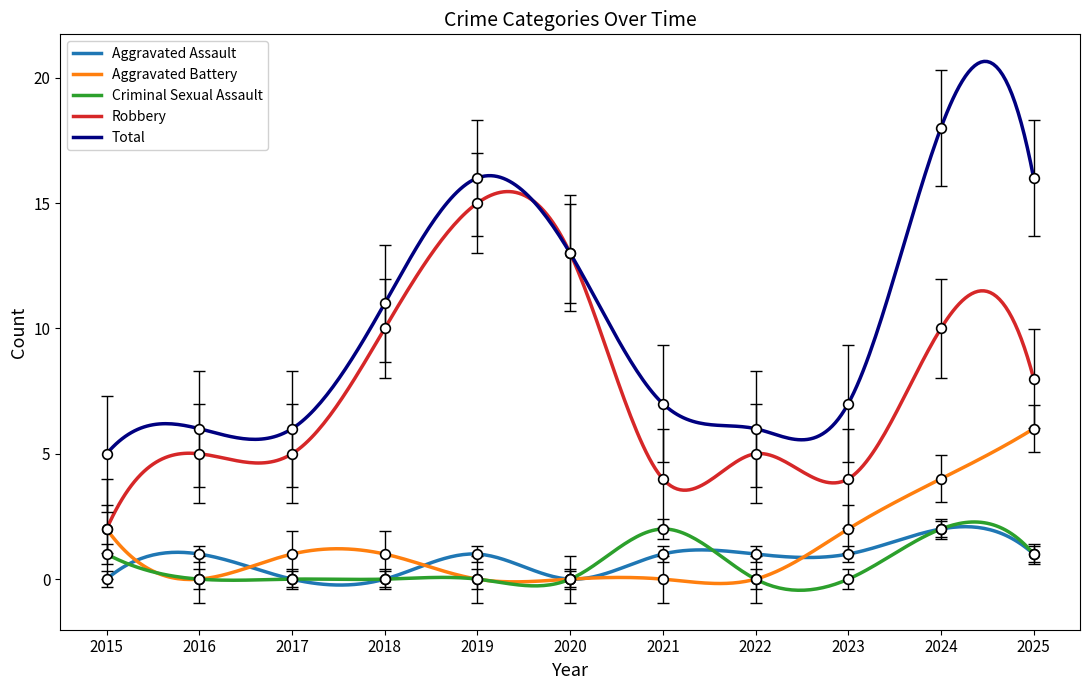

The Aggravated Battery series shows 1.0 at 2017. True or false?

True